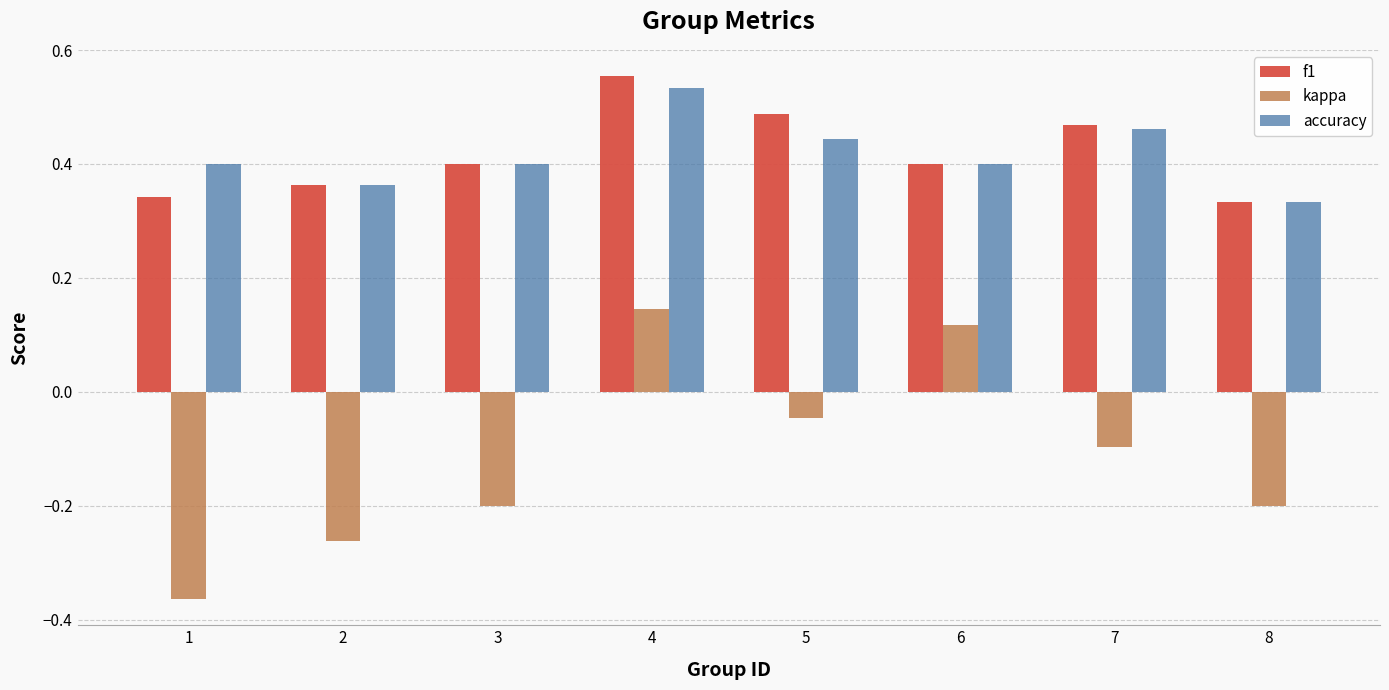

Which category has the highest value in the kappa series?

4